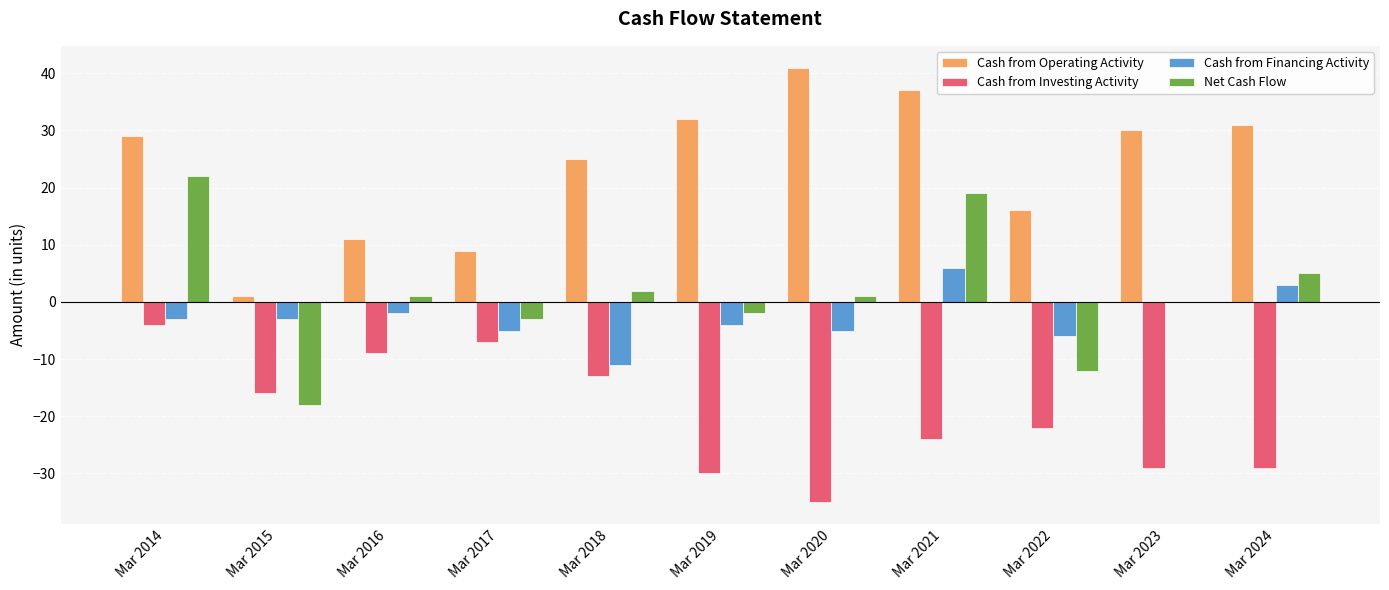

Is the value of Net Cash Flow at Mar 2024 greater than the value of Cash from Investing Activity at Mar 2016?

Yes